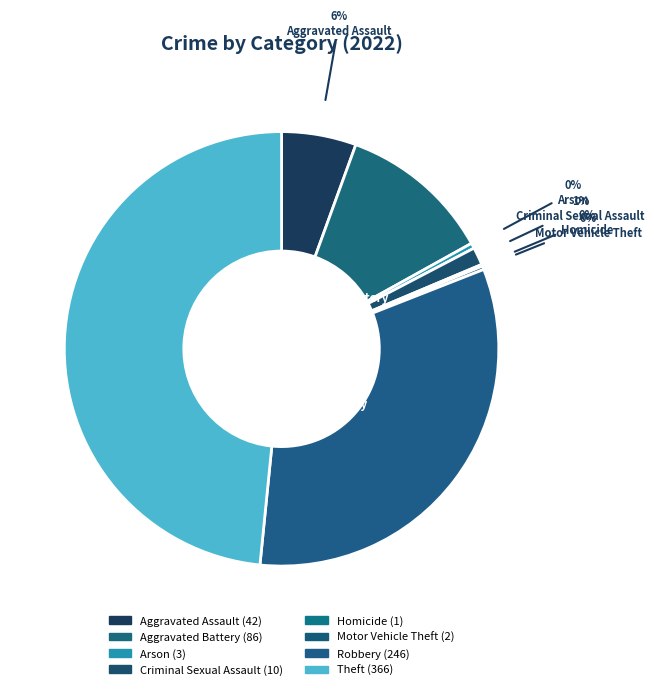

Does Robbery account for over 50% of the chart?

No